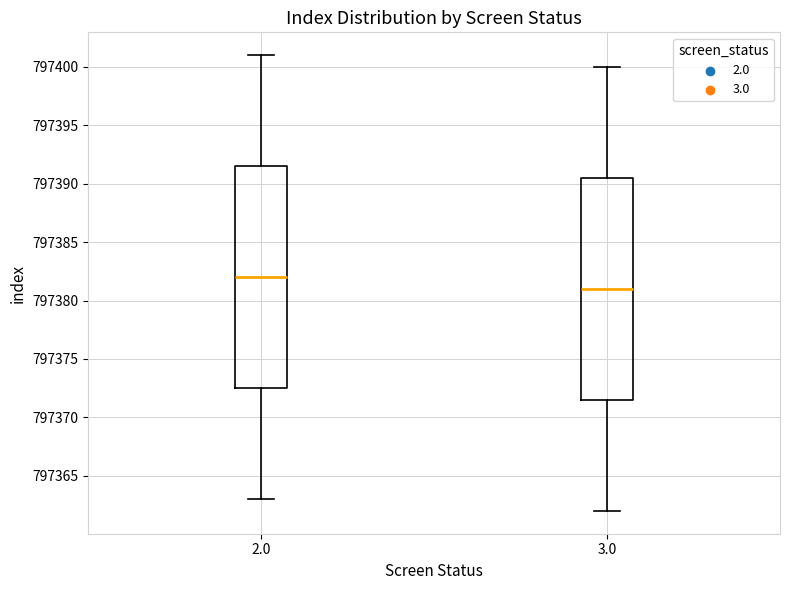

Which box's median line is the lowest?

3.0